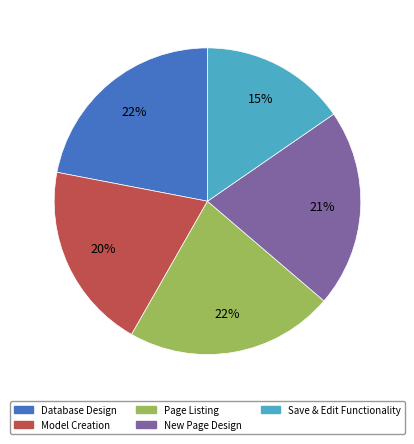

To the nearest percent, what is the difference between the largest and smallest slice percentages?

7%